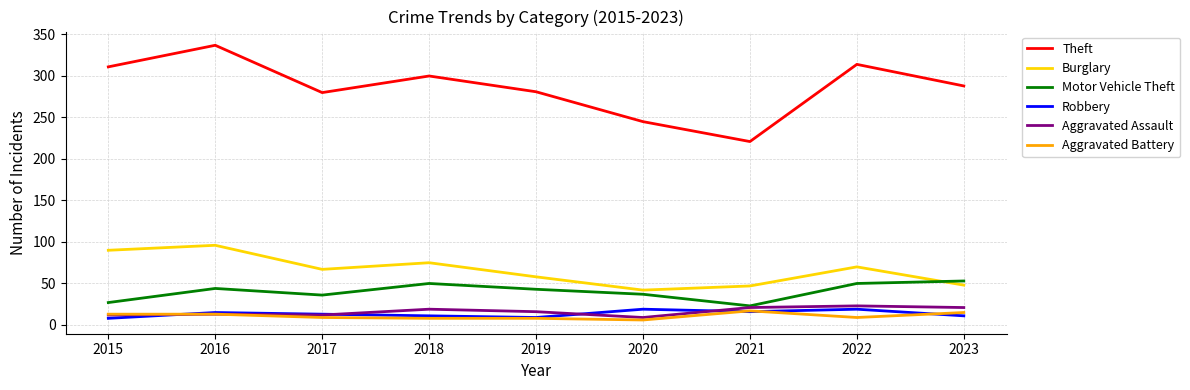

What is the spread (max minus min) of values at 2019?

273